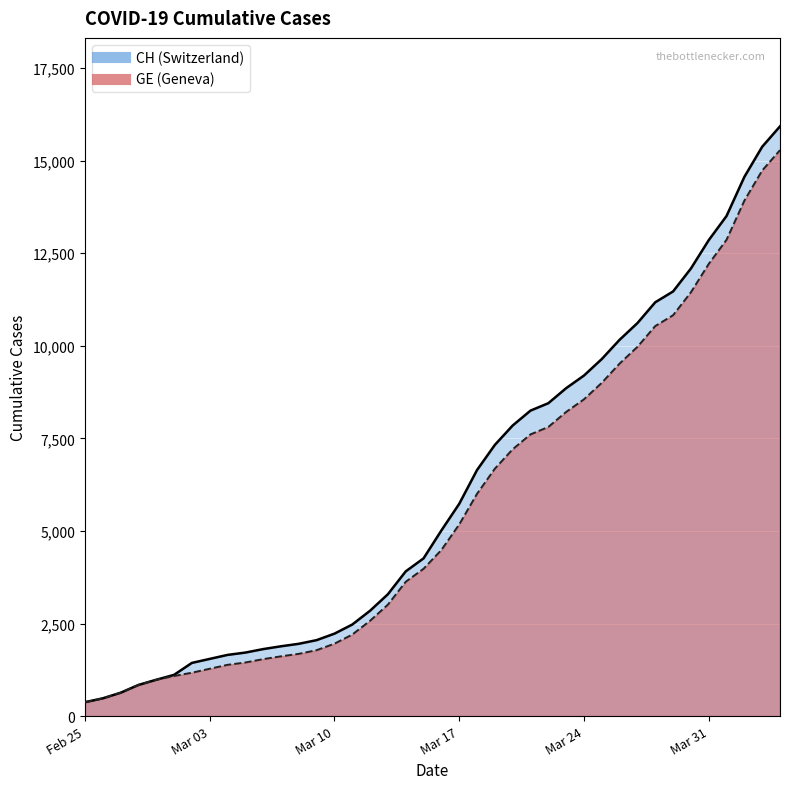

What is the average value of the CH series?

6053